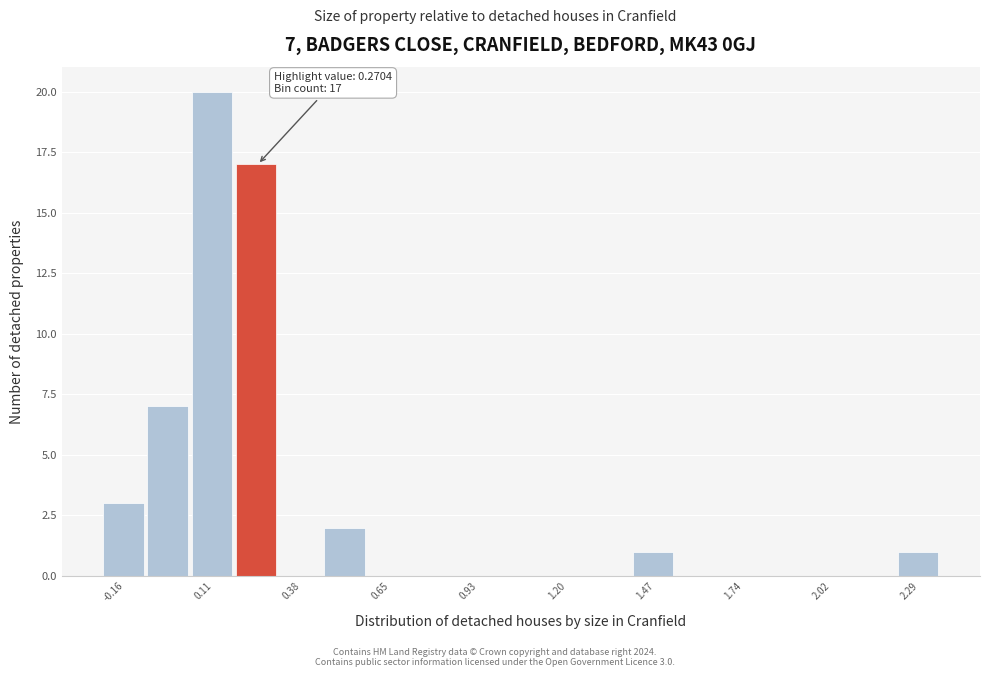

Around what value on the x-axis is the tallest bar? Give the approximate position of its centre, as read against the axis.

0.10